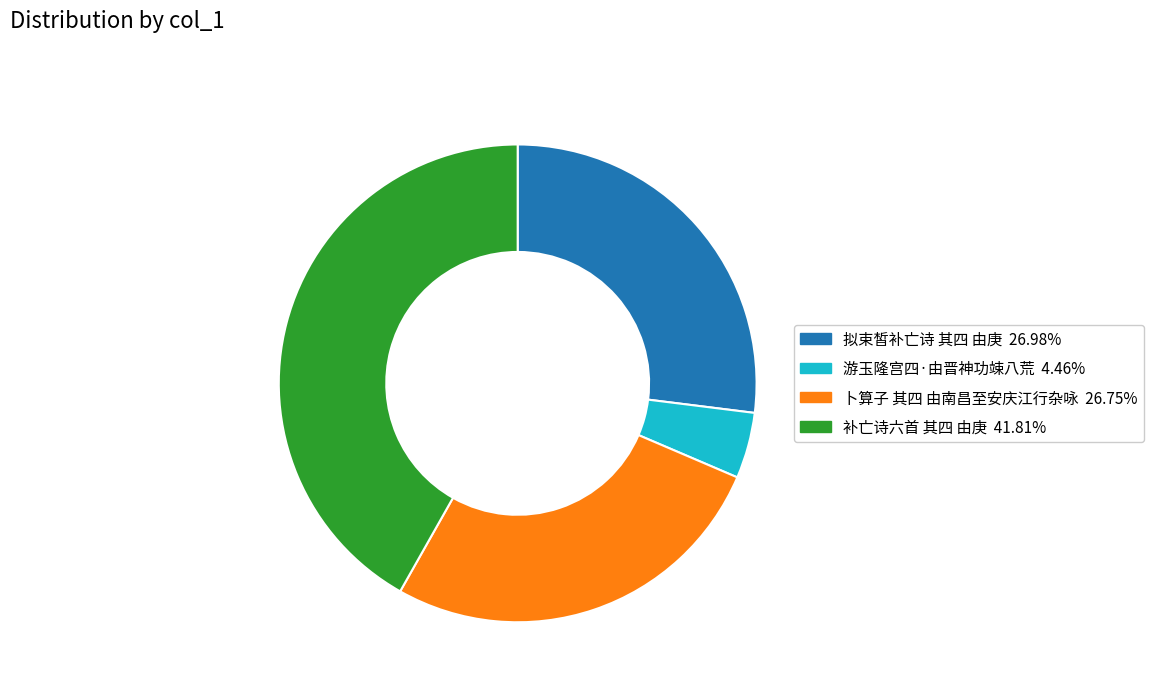

Do 卜算子 其四 由南昌至安庆江行杂咏 and 补亡诗六首 其四 由庚 together represent more than half of the pie?

Yes